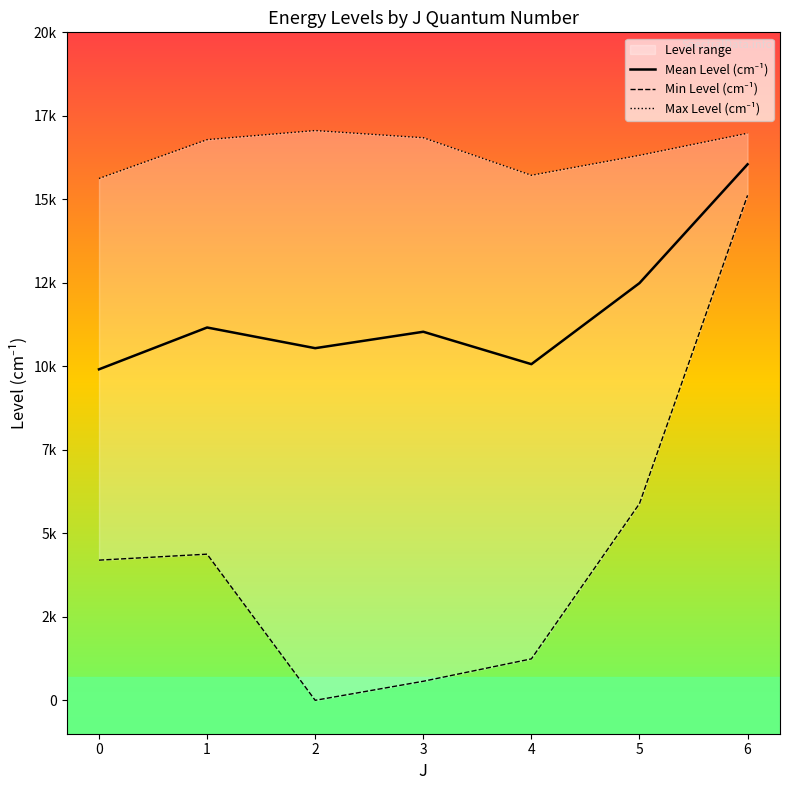

Where is Min Level (cm⁻¹) nearest to the value 7559?

5